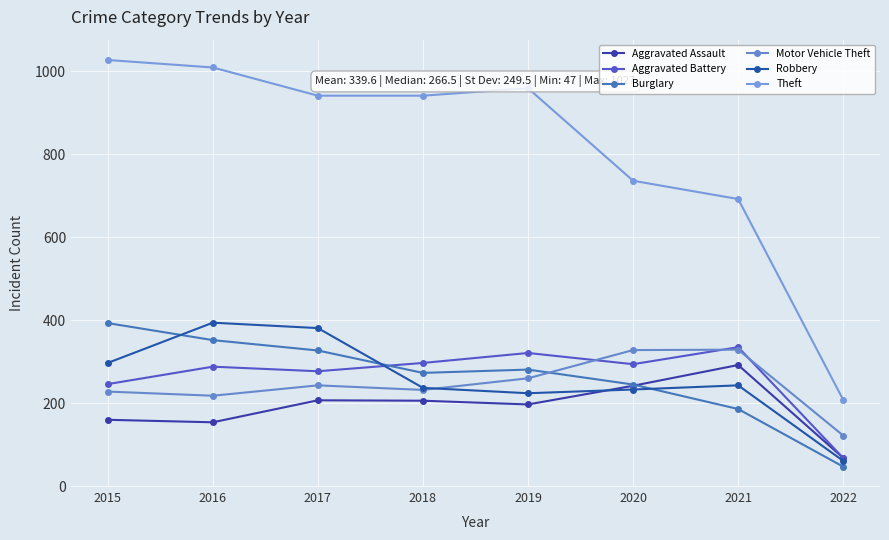

Reading left to right, list all the values displayed in this chart.

Aggravated Assault: 160	154	207	206	197	242	292	68
Aggravated Battery: 246	288	277	297	321	294	335	68
Burglary: 393	352	327	273	281	245	186	47
Motor Vehicle Theft: 228	218	243	232	260	328	329	122
Robbery: 297	394	381	237	224	233	243	61
Theft: 1027	1009	941	941	959	736	692	208